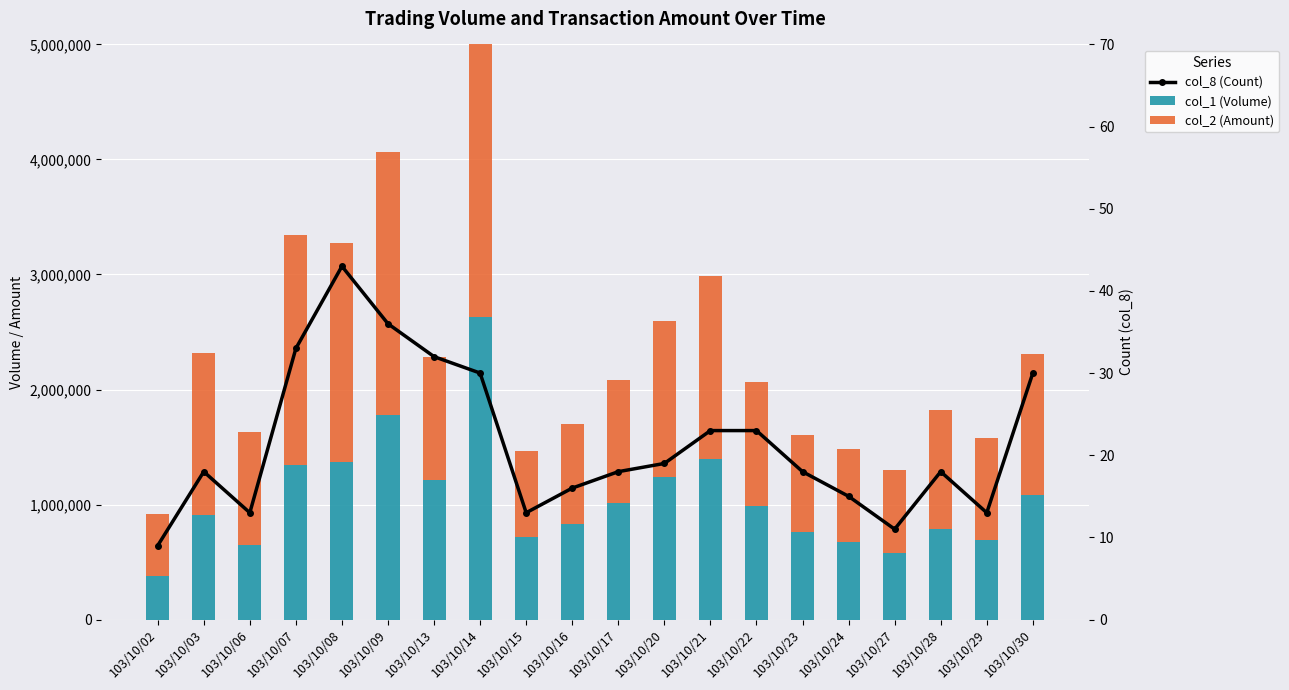

Is it true that col_8 (Count) equals 32 at 103/10/13?

True